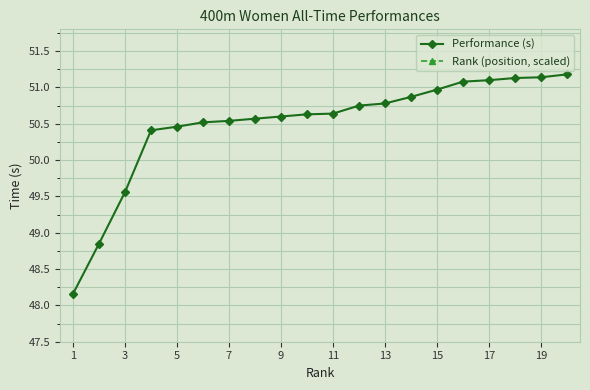

In Rank (position, scaled), how many points are higher than both neighbors (excluding endpoints)?

7